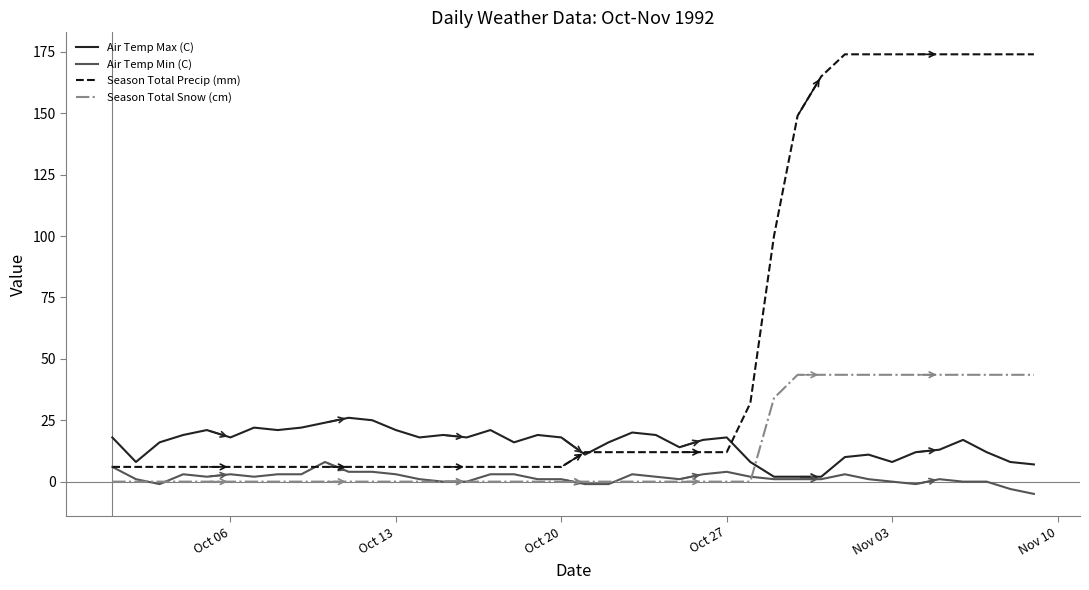

True or false: Season Total Precip (mm) and Season Total Snow (cm) cross at least once.

False